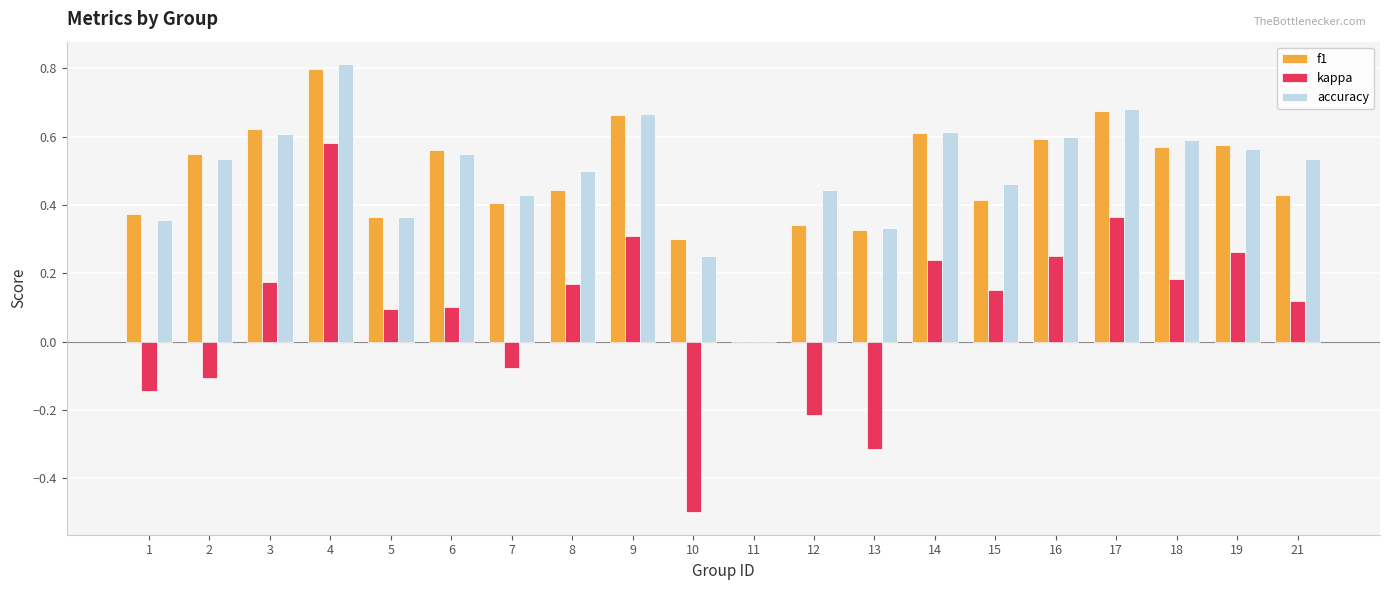

What is the maximum value shown in the chart?

0.8